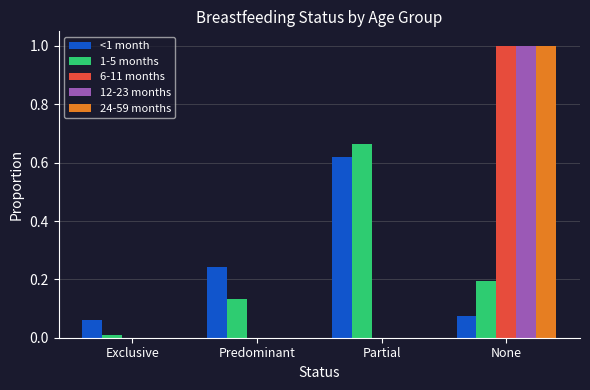

What is the sum of all 12-23 months values?

1.0